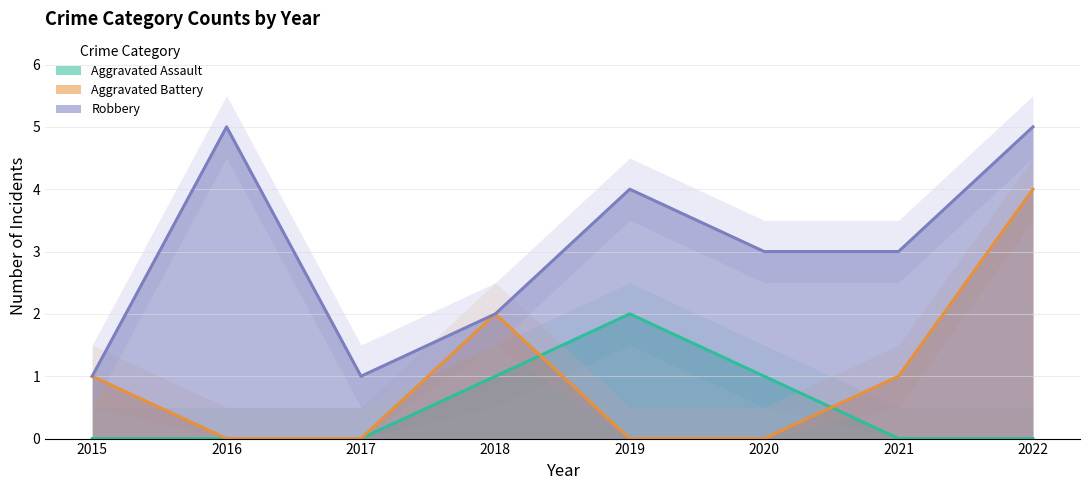

How many data points in Aggravated Battery are above 1?

2